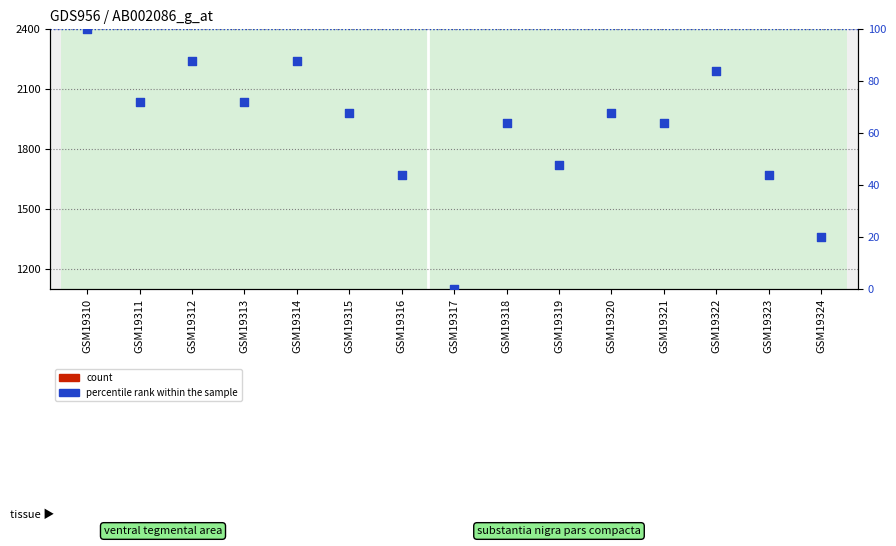

Which series reaches the minimum Y coordinate?

percentile rank within the sample